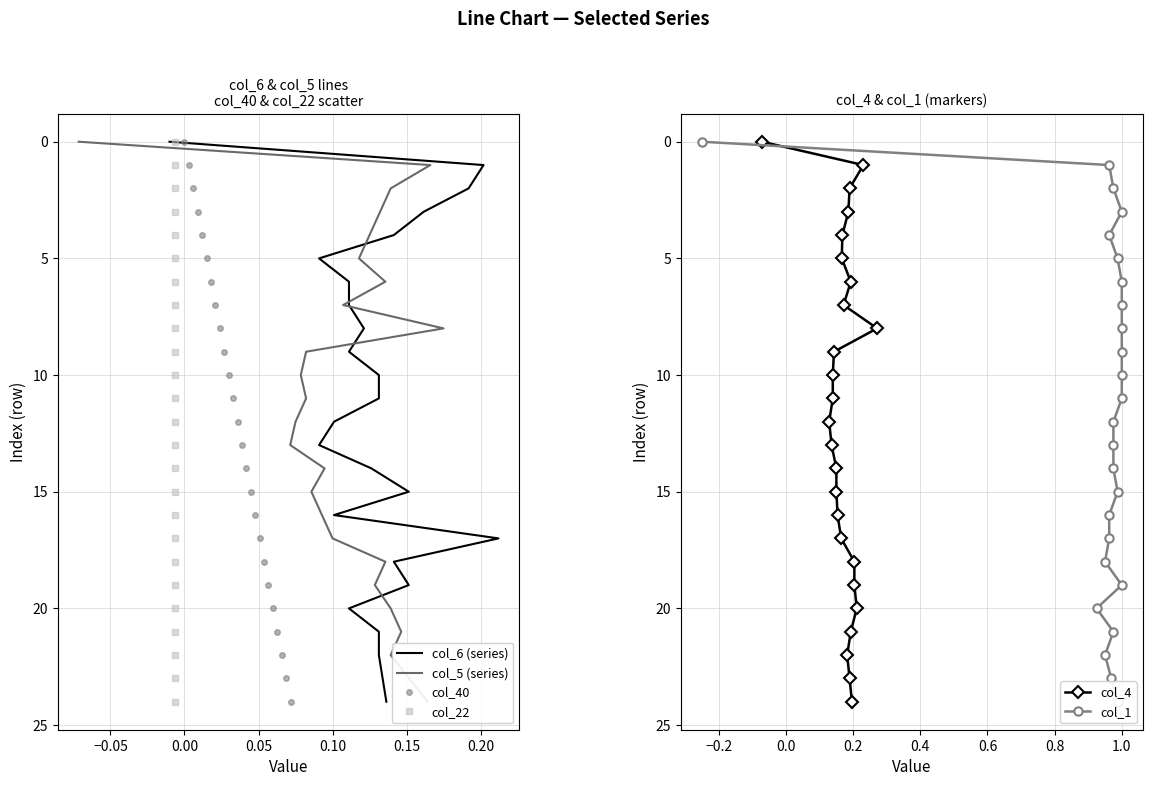

Does the chart display data point markers on the line(s)?

No